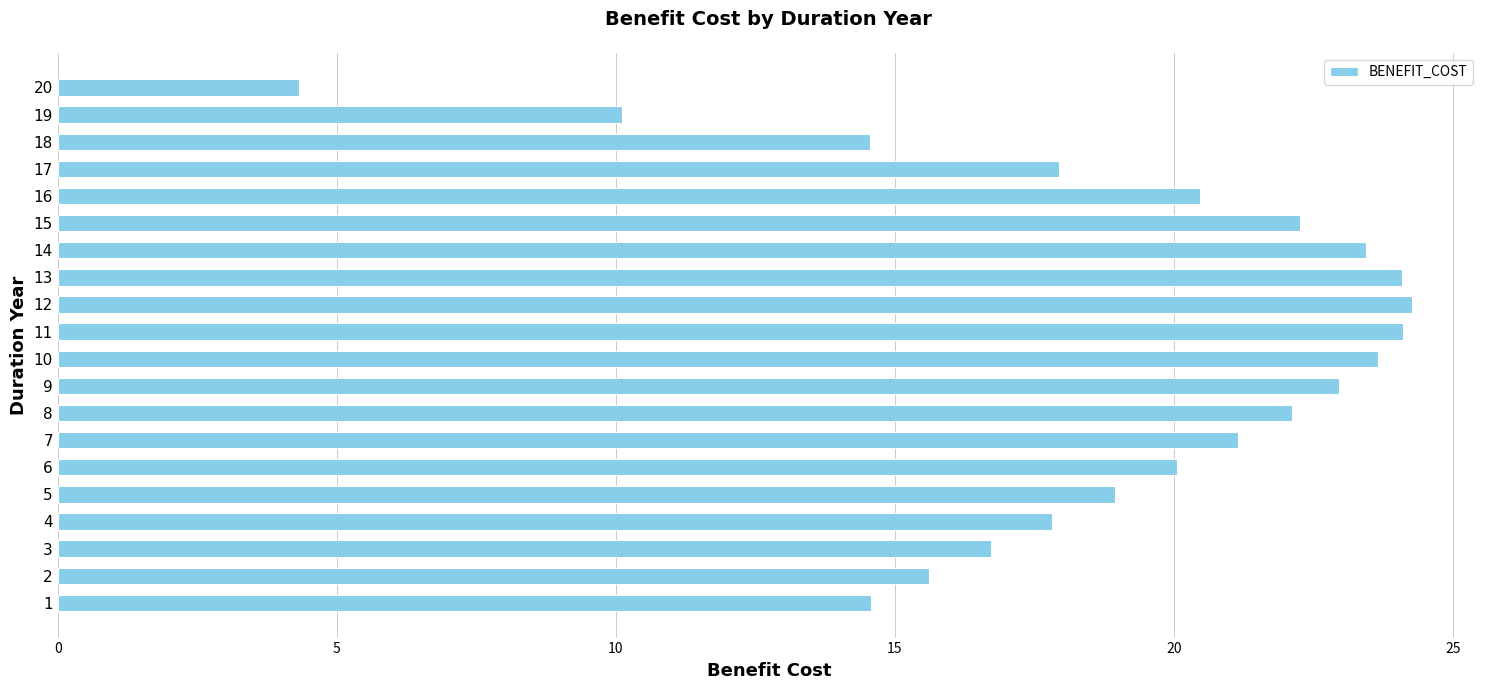

What is the change in value from 4 to 5?

+1.1